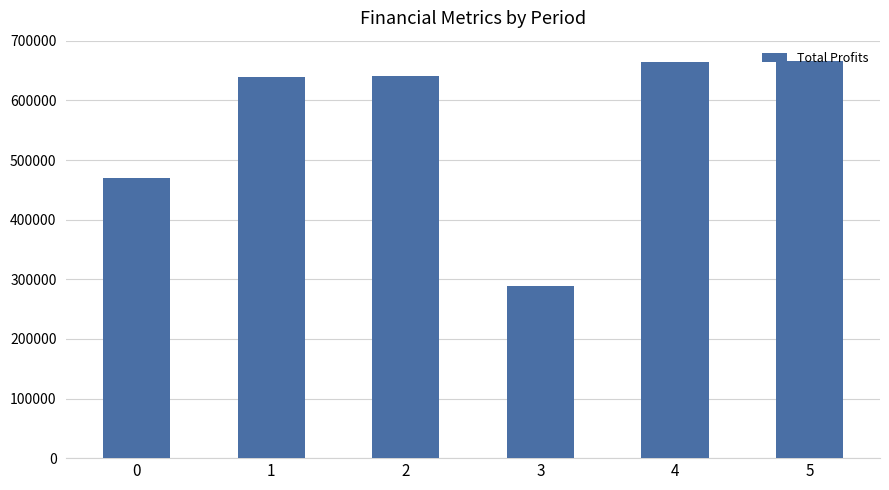

The value at 4 is 310470.8. True or false?

False